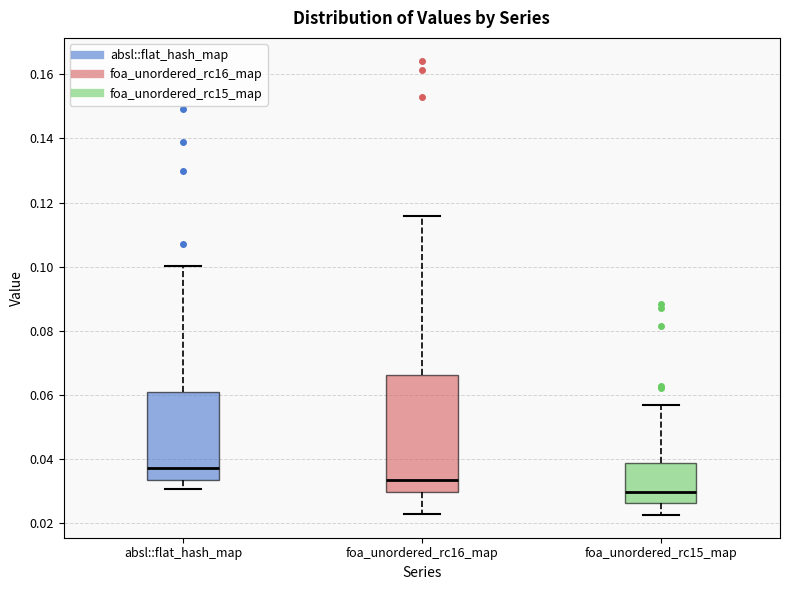

Which box's median line is the highest?

absl::flat_hash_map